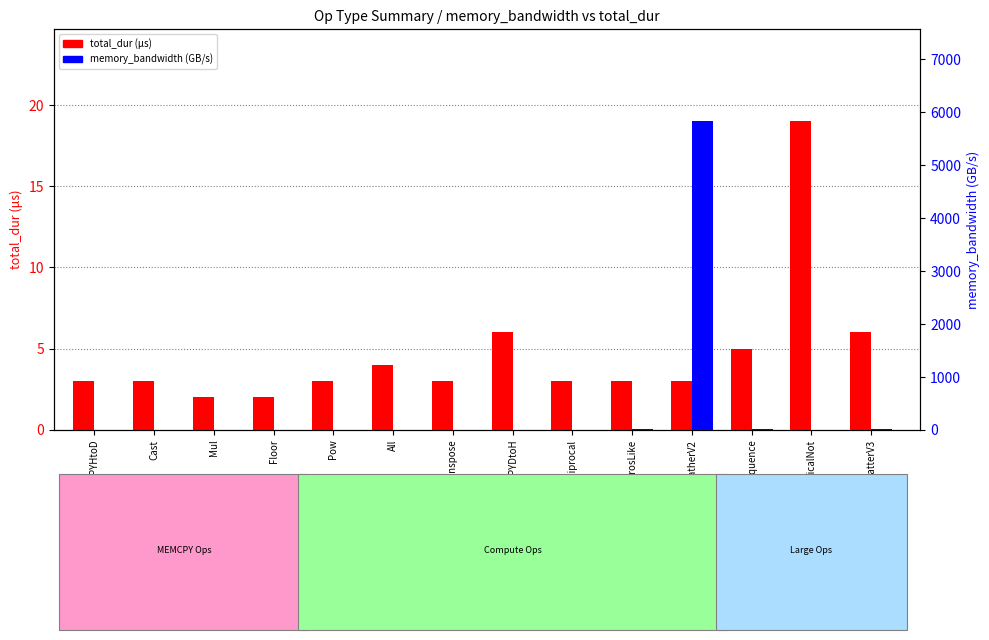

At which category is the sum across all series the highest?

GatherV2